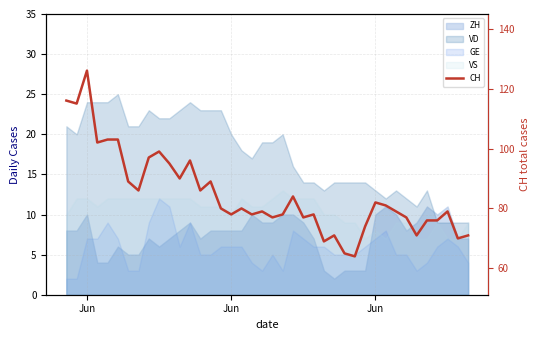

What is the difference between the second highest and second lowest values?

51